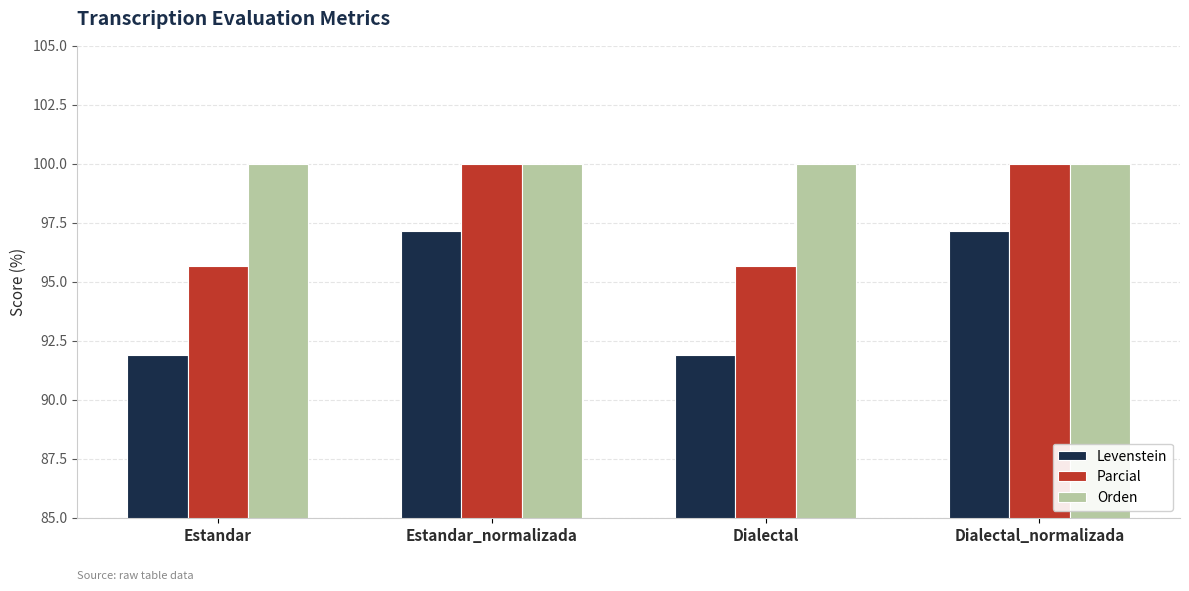

How many series are shown in this chart?

3